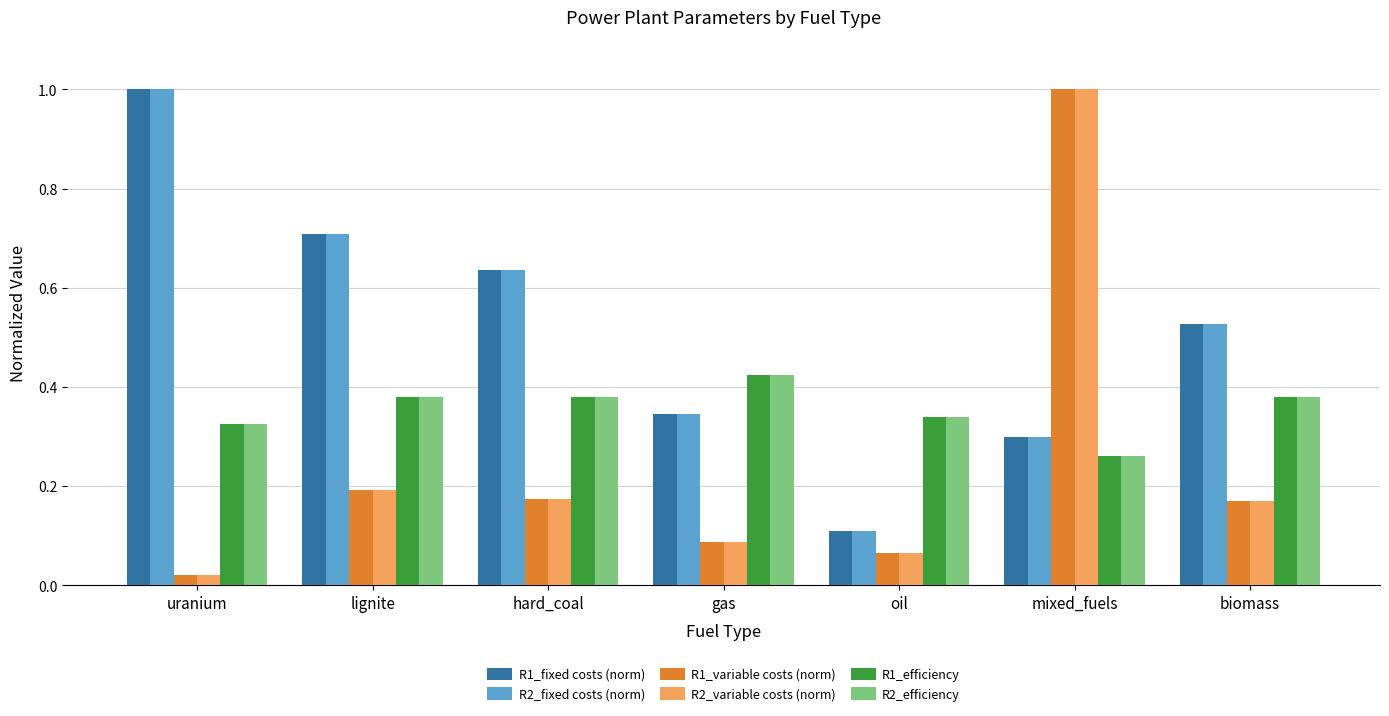

What is the total value across all series at mixed_fuels?

3.1